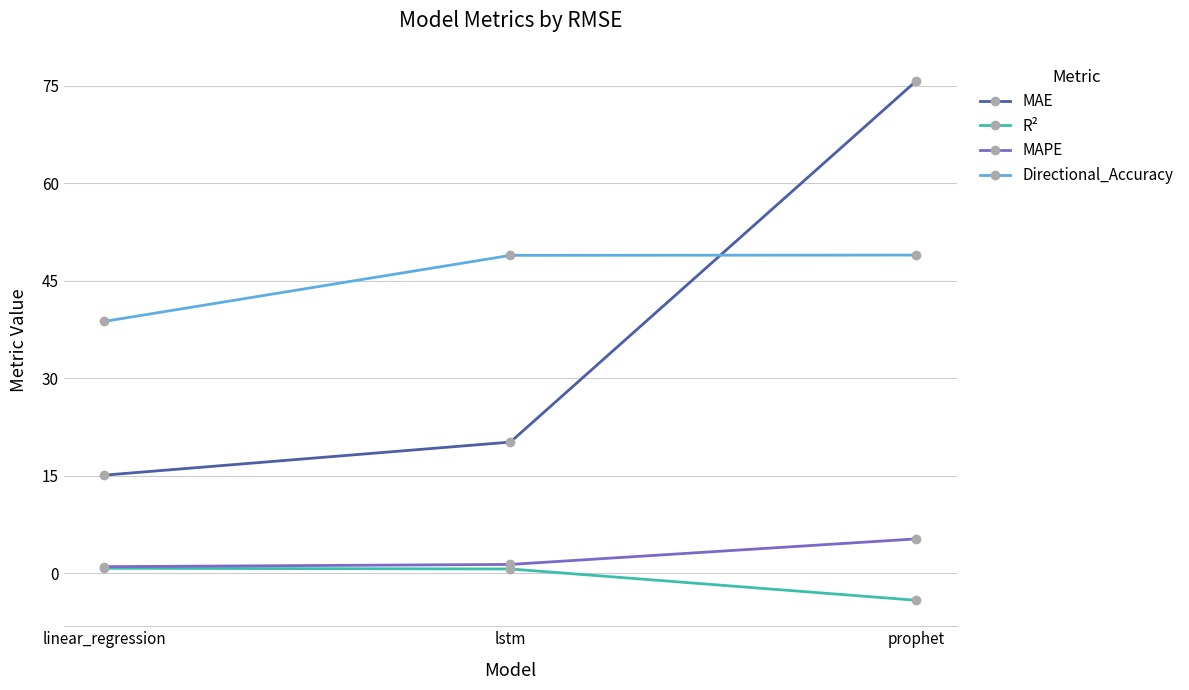

What are all the series names shown in the legend?

MAE, R², MAPE, Directional_Accuracy